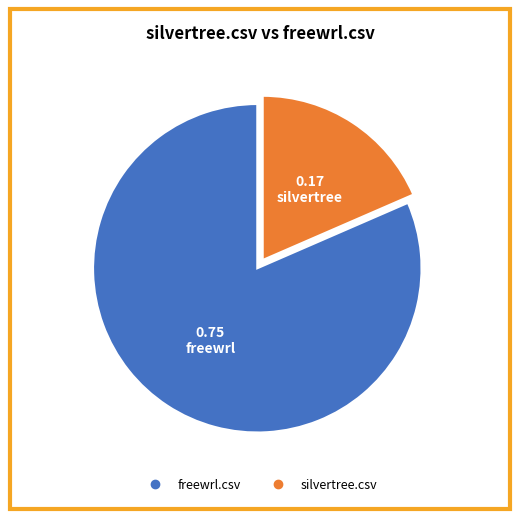

Combined, do silvertree.csv and freewrl.csv account for over 50%?

Yes